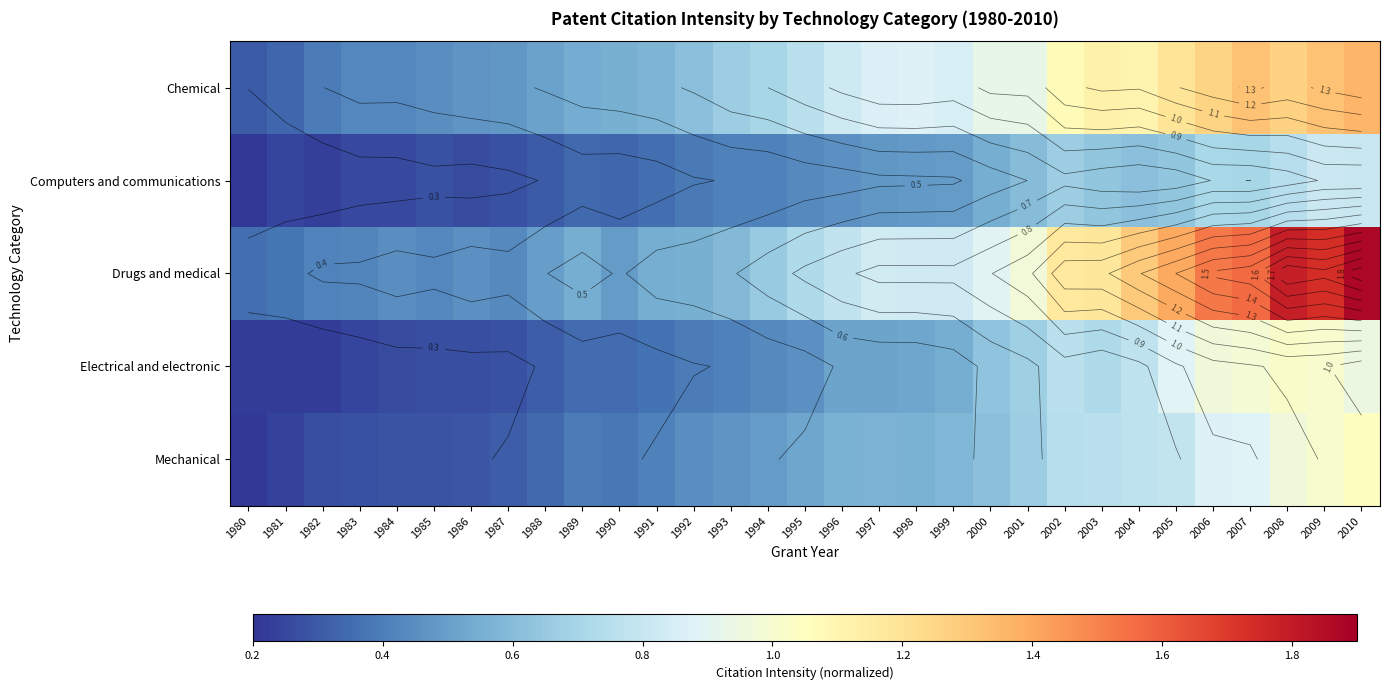

Rank the categories by Mechanical value from lowest to highest.

1980, 1981, 1982, 1983, 1985, 1984, 1986, 1987, 1988, 1990, 1989, 1991, 1992, 1993, 1994, 1995, 1998, 1996, 1997, 1999, 2000, 2001, 2002, 2003, 2004, 2005, 2006, 2007, 2008, 2009, 2010